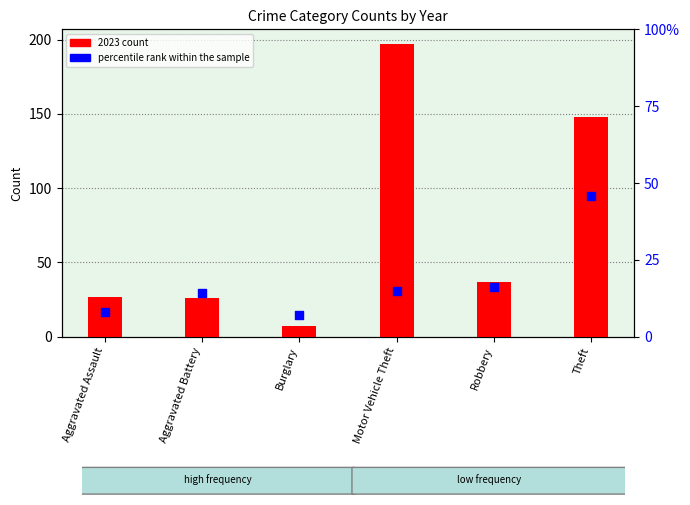

At how many categories does at least one series exceed 101?

2